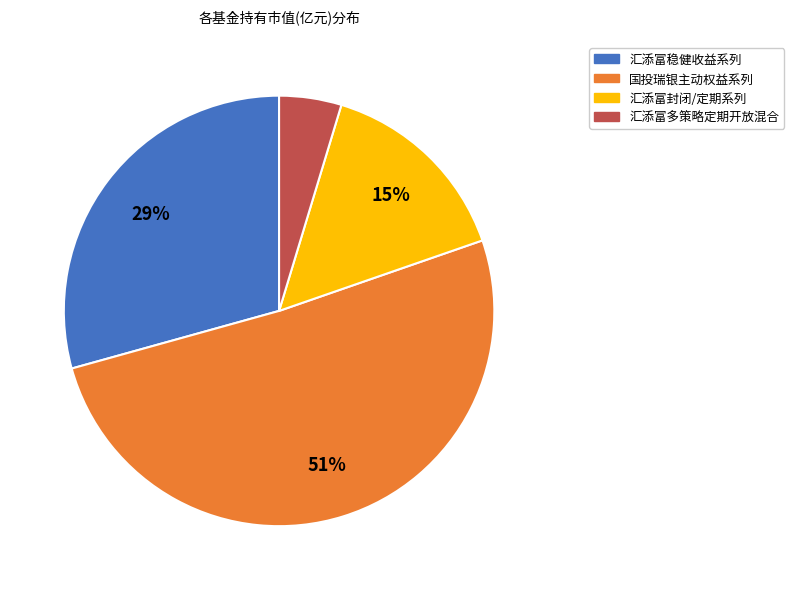

Is there a majority slice in this chart?

Yes